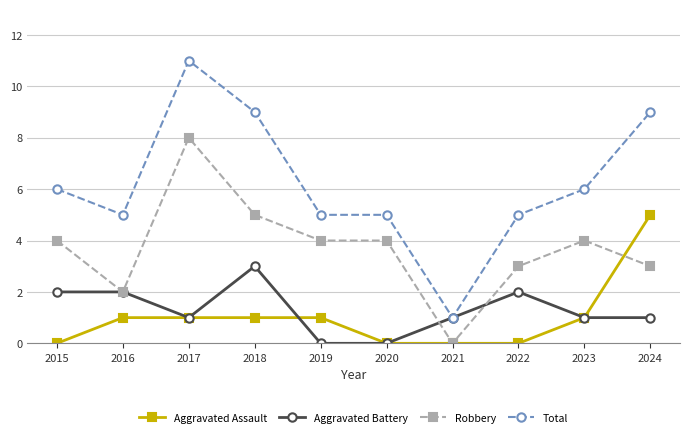

Reading left to right, what are all the values shown in this chart?

Aggravated Assault: 0	1	1	1	1	0	0	0	1	5
Aggravated Battery: 2	2	1	3	0	0	1	2	1	1
Robbery: 4	2	8	5	4	4	0	3	4	3
Total: 6	5	11	9	5	5	1	5	6	9